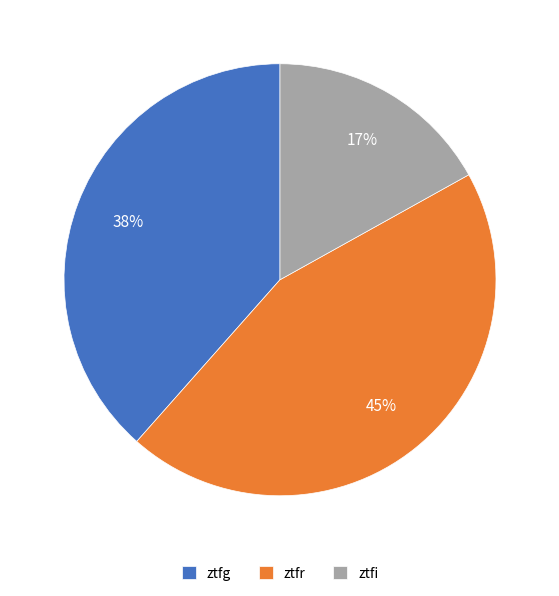

To the nearest percent, what is the average slice percentage?

33%